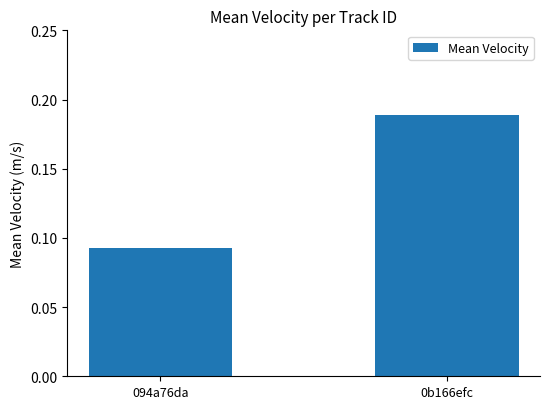

Between 094a76da and 0b166efc, which is larger?

0b166efc